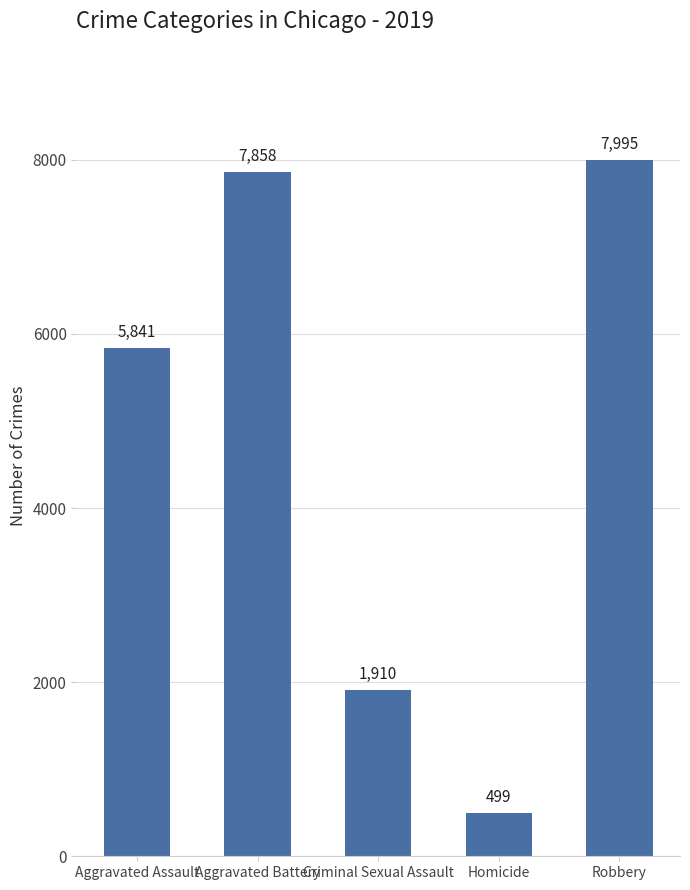

The chart shows a value of 1910 at Criminal Sexual Assault. True or false?

True